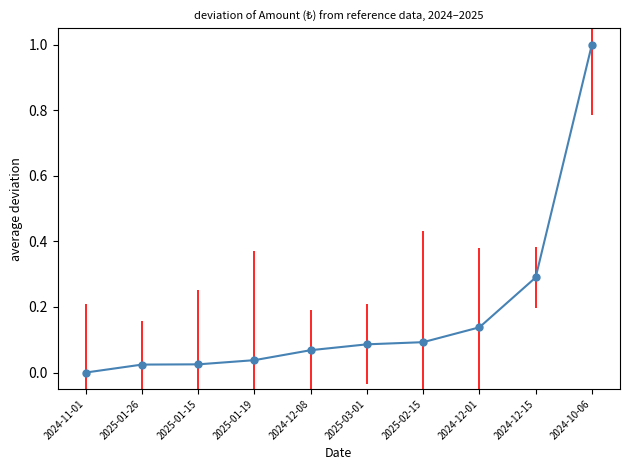

Which has a higher value, 2024-12-08 or 2025-01-15?

2024-12-08